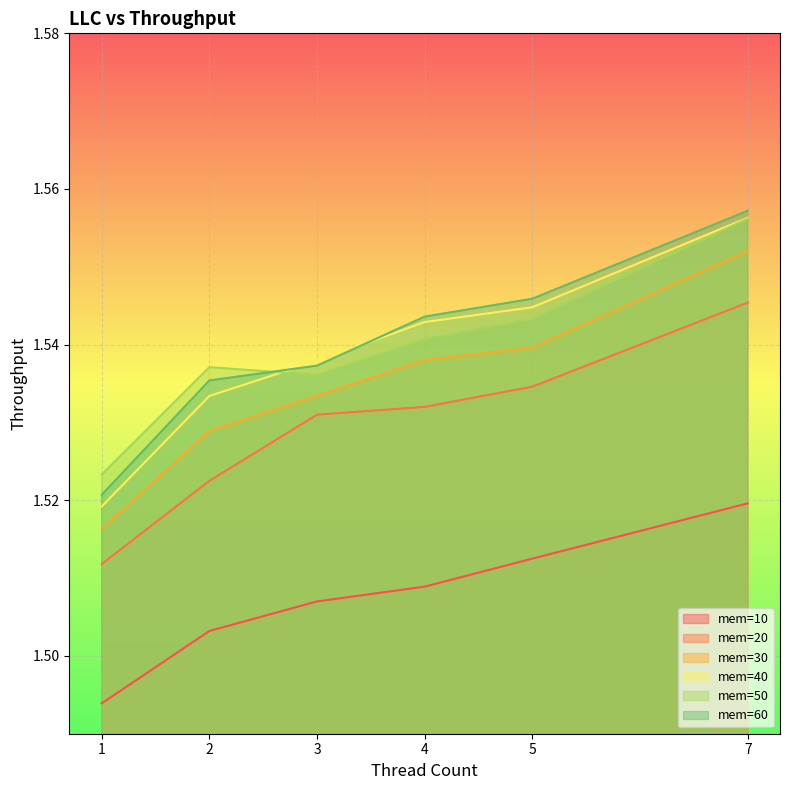

At which label is mem=50 closest to 1?

1